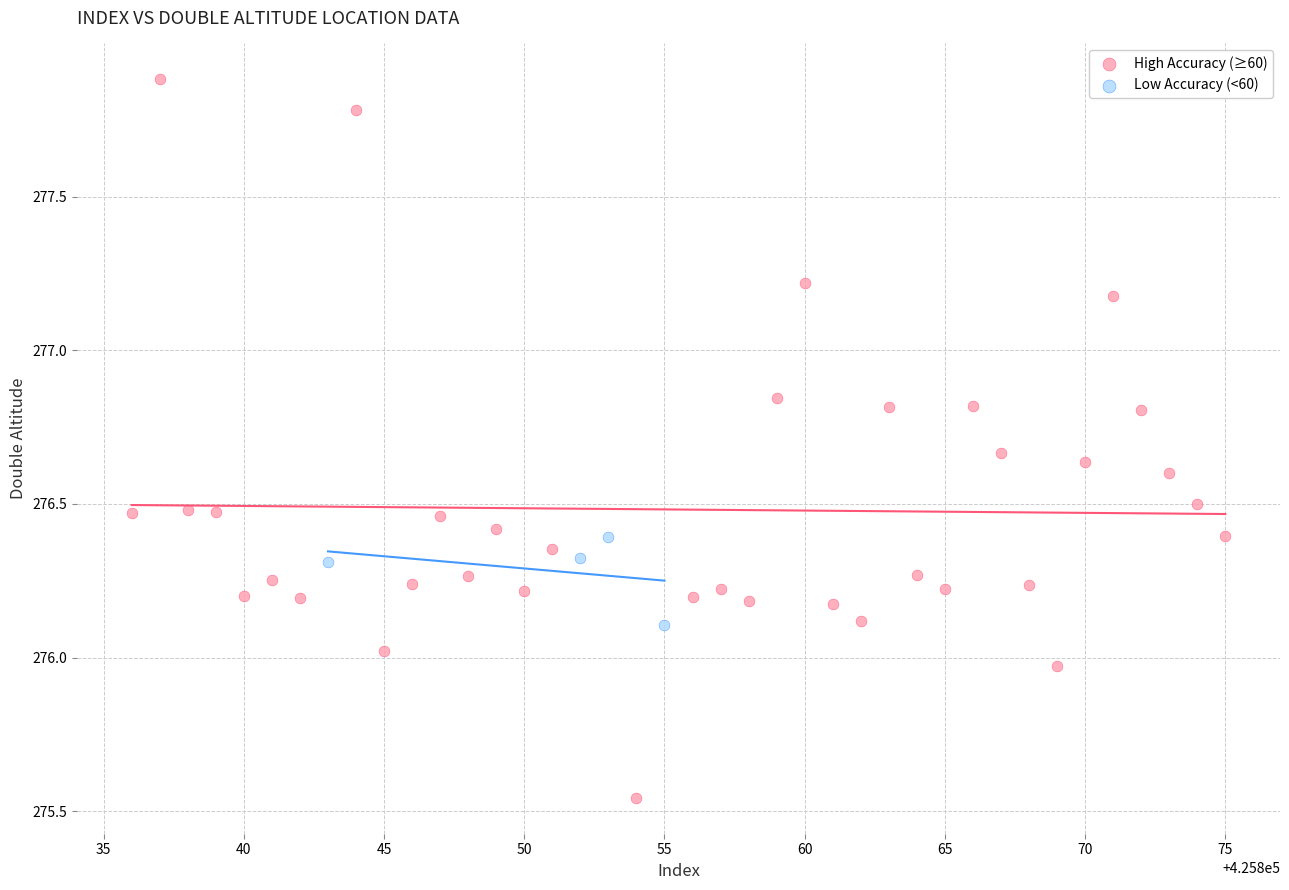

Which series contains the lowest Y value?

High Accuracy (≥60)